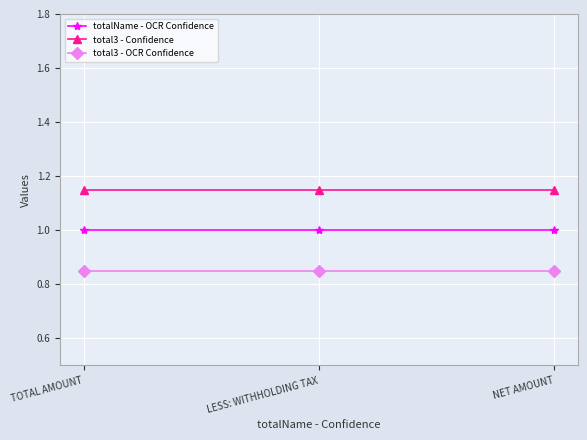

What is the total value across all series at TOTAL AMOUNT?

3.0